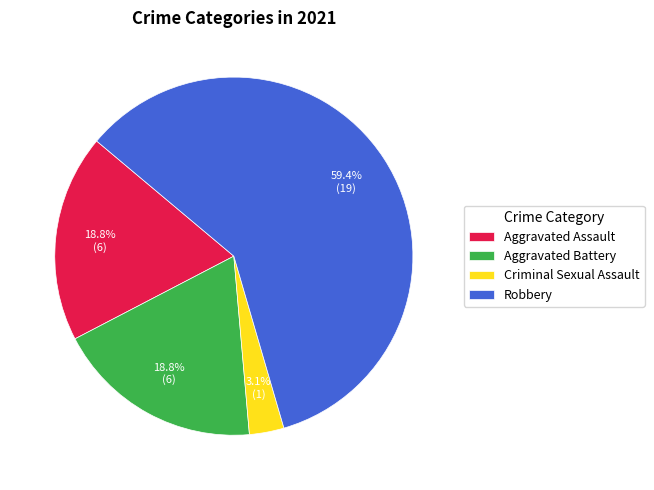

Do Aggravated Battery and Criminal Sexual Assault together represent more than half of the pie?

No